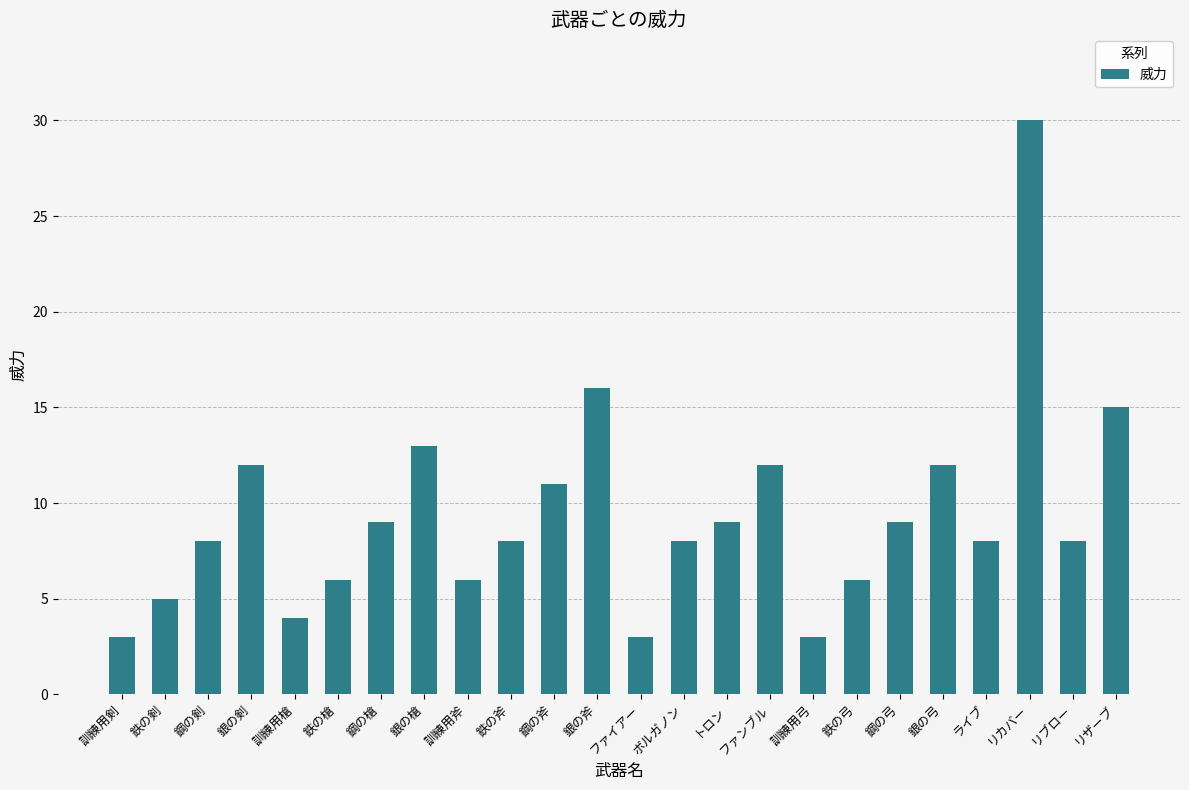

What is the smallest value displayed?

3